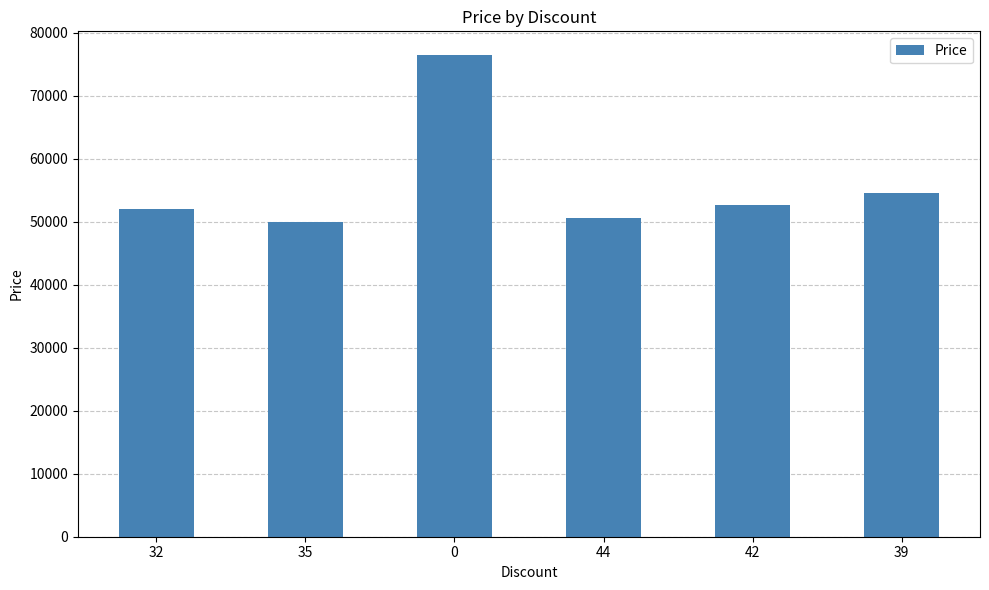

What is the minimum value shown in the chart?

50000